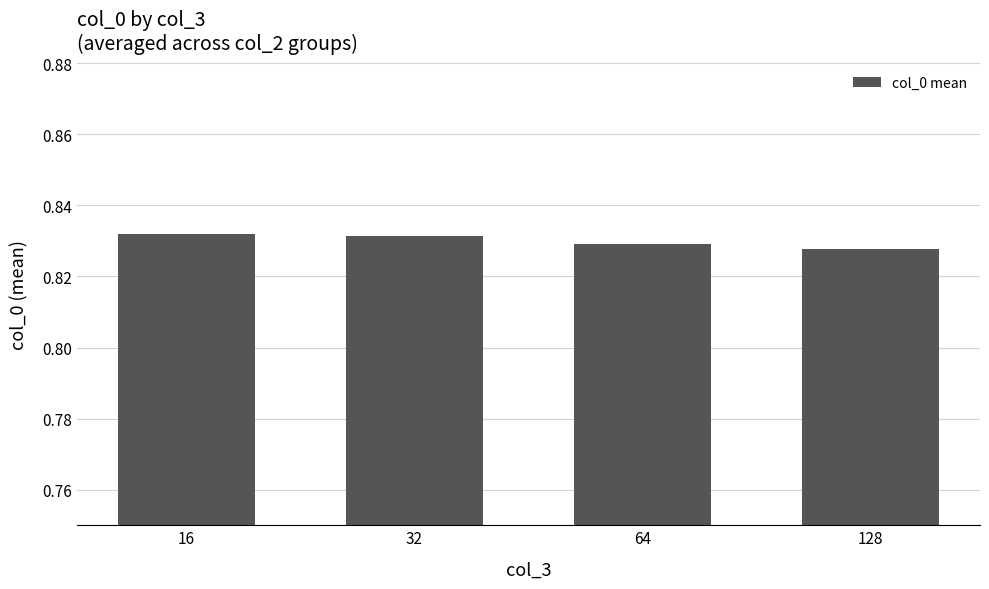

At which category does the chart reach its minimum across all series?

128